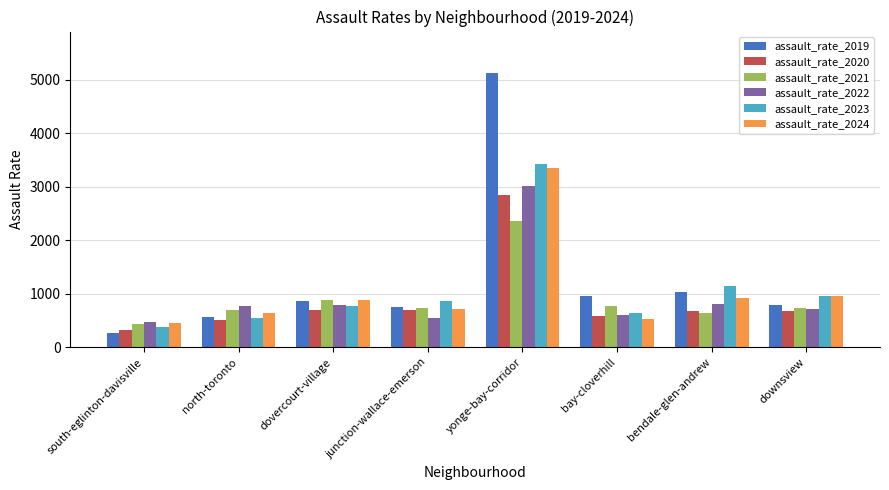

Which category has the lowest value in the assault_rate_2021 series?

south-eglinton-davisville